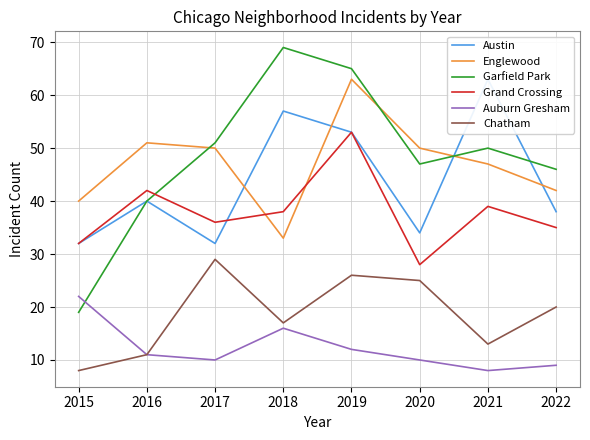

Which series has the largest range (max minus min)?

Garfield Park